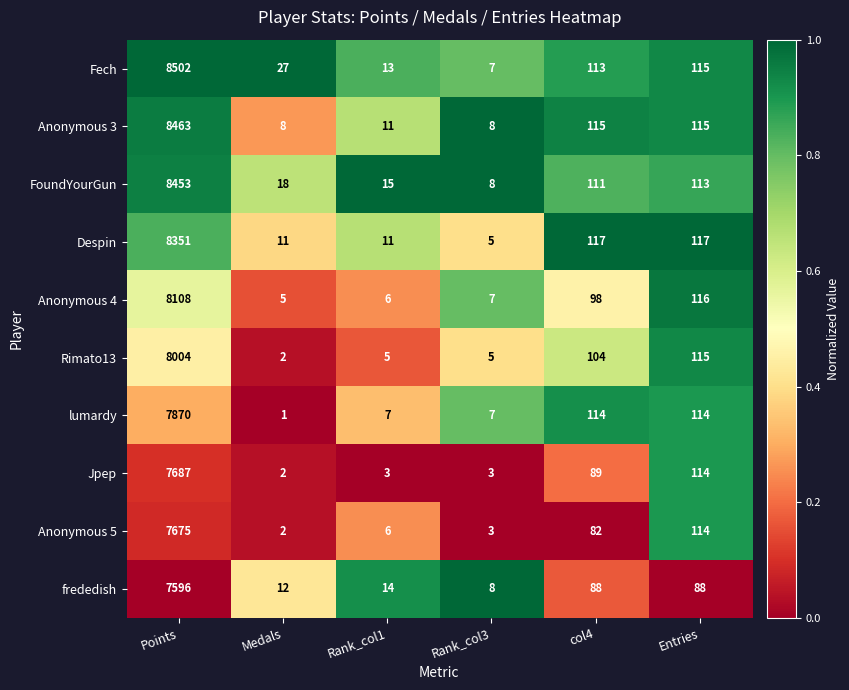

What is the highest value of the Fech series?

8502